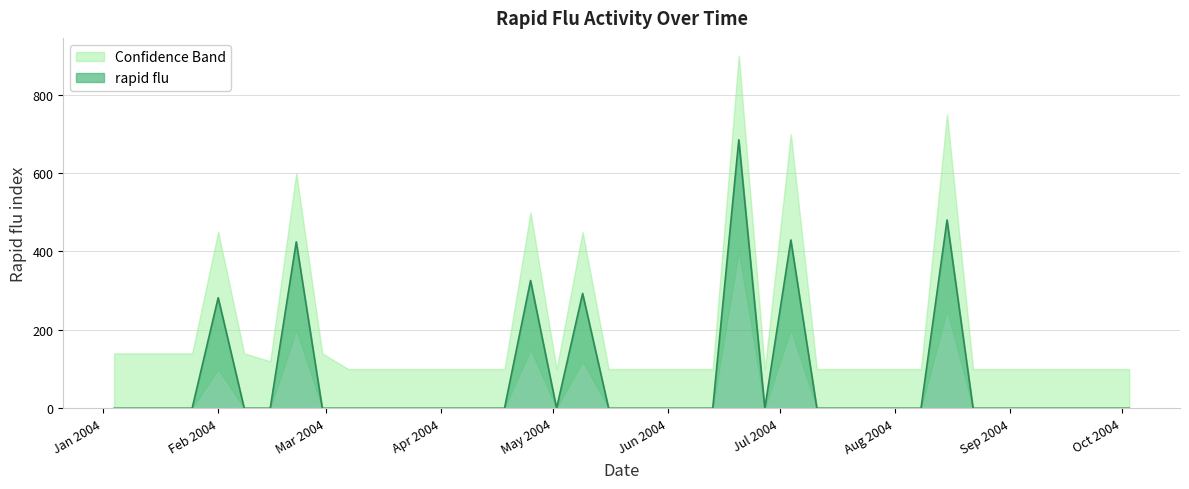

Which category has the highest value across all series?

2004-06-20